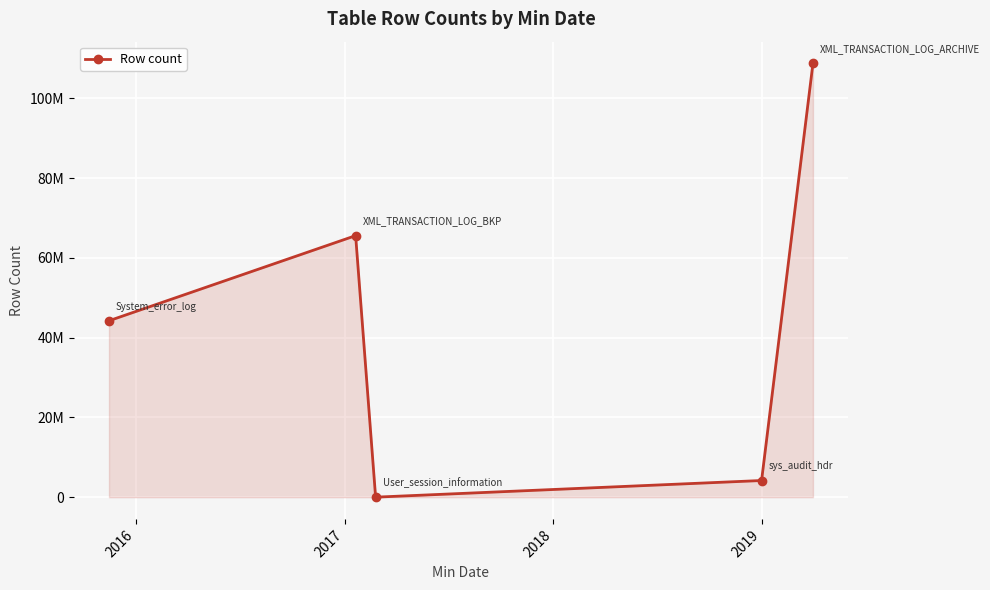

True or false: there are more than 0 points higher than both neighbors.

True